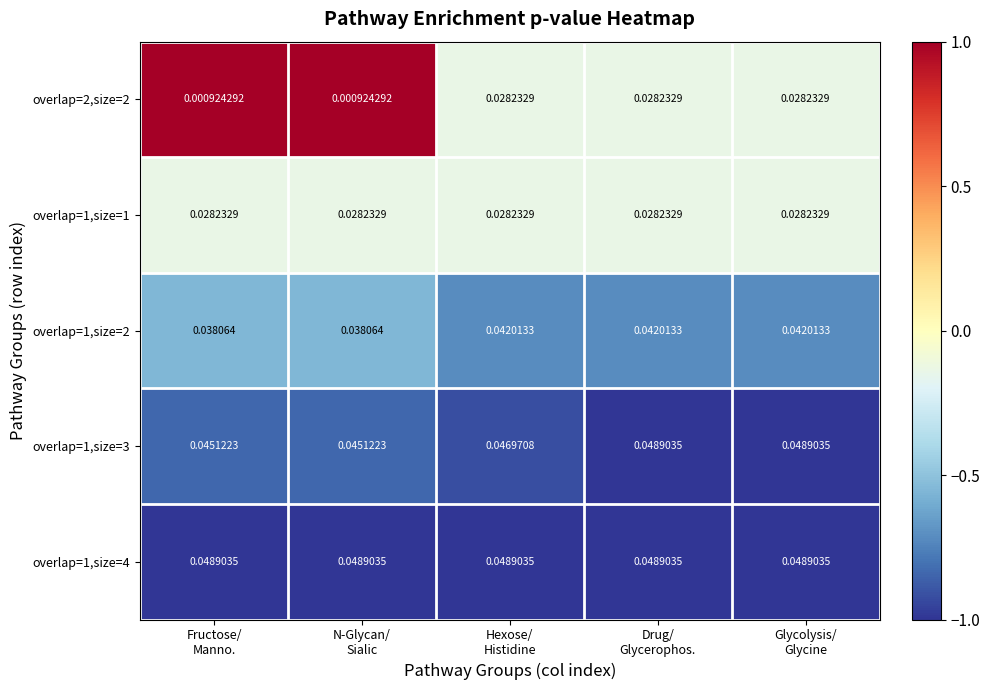

Which series has the largest total across all categories?

overlap=1,size=4